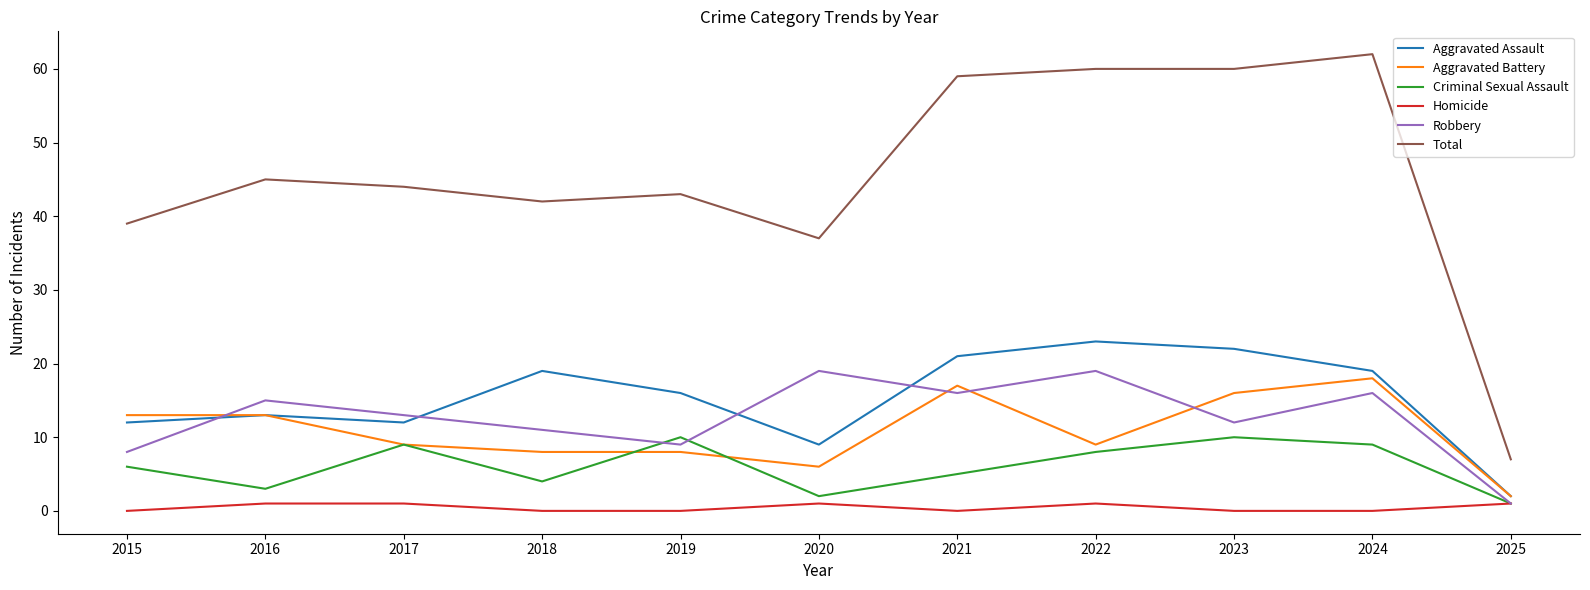

True or false: Robbery has a value of 9 at 2024.

False